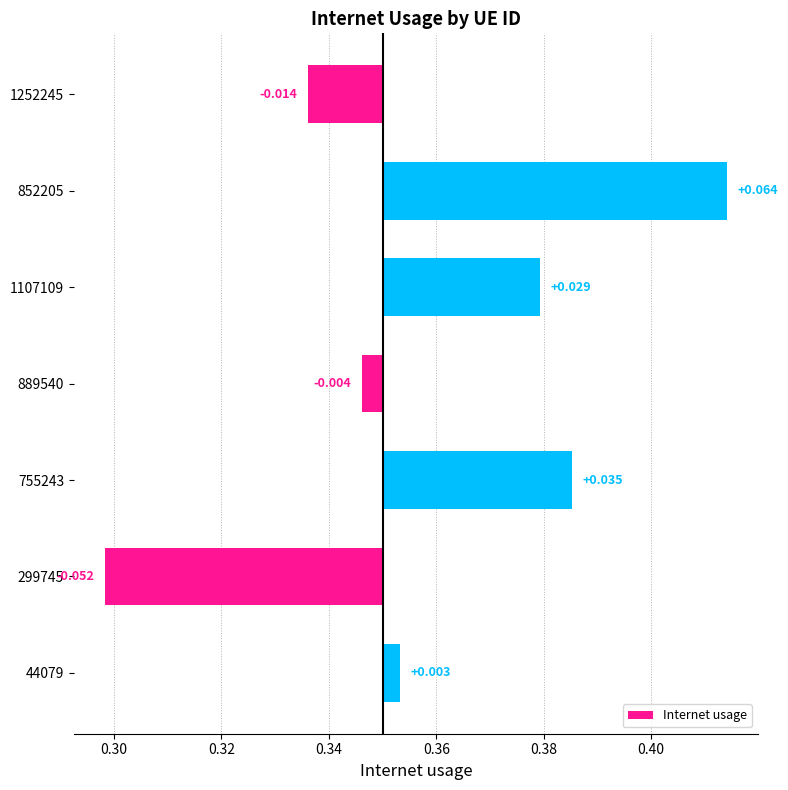

Between 852205 and 755243, which is larger?

852205